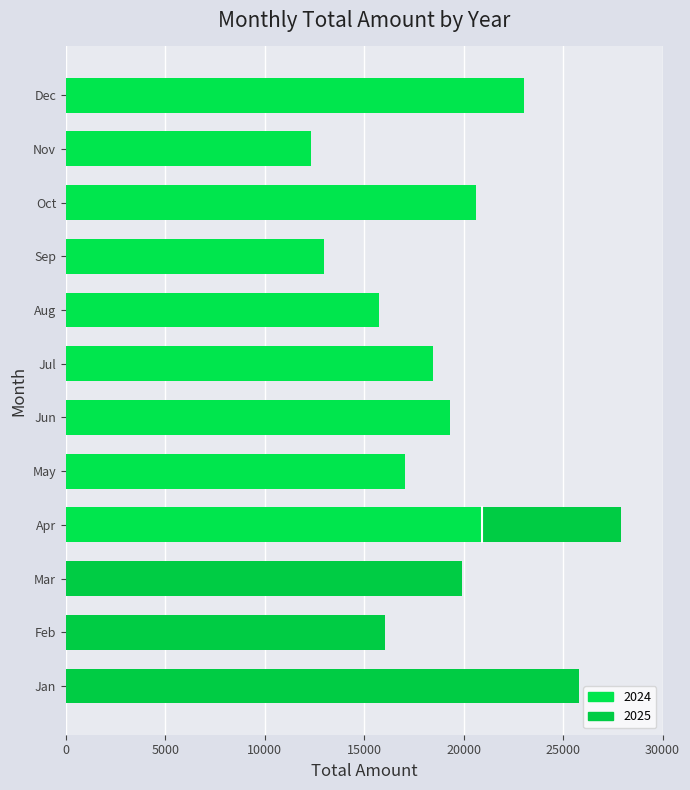

Which series has the largest total across all categories?

2024